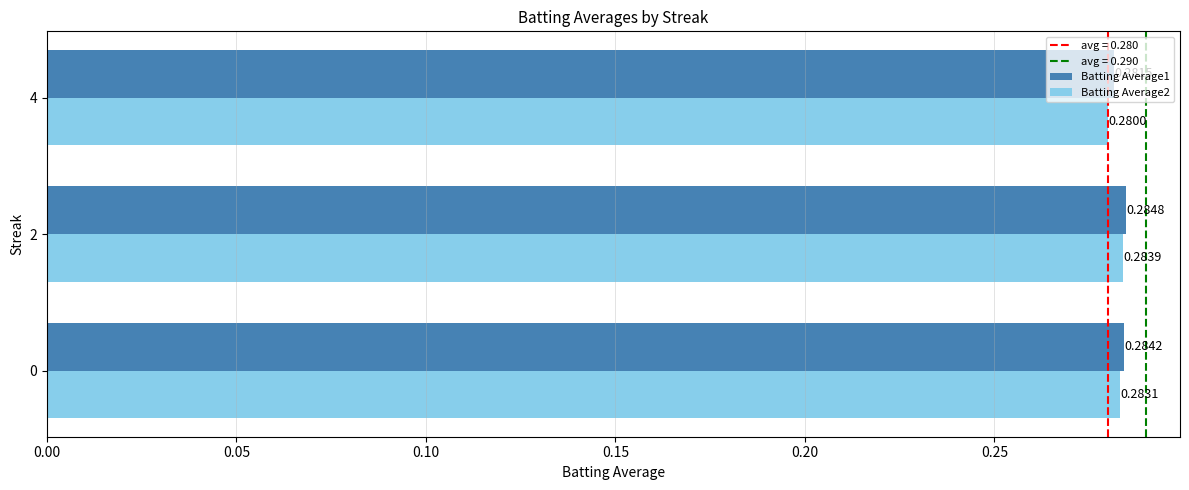

Between 0 and 4, which series saw the biggest shift?

Batting Average2